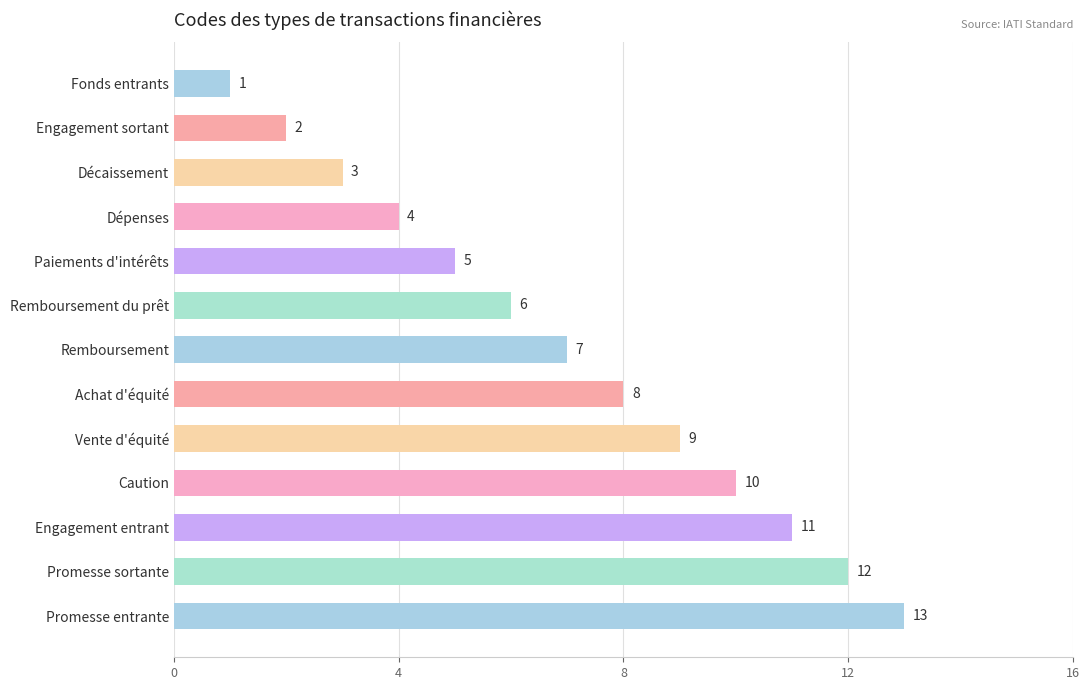

Are the bars grouped side by side (vs. stacked)?

No